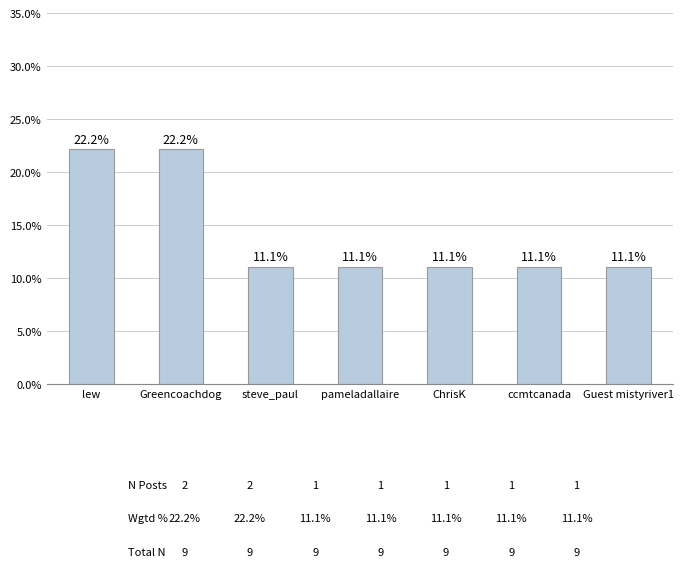

What is the sum of the values at Guest mistyriver1 and ChrisK?

22.2